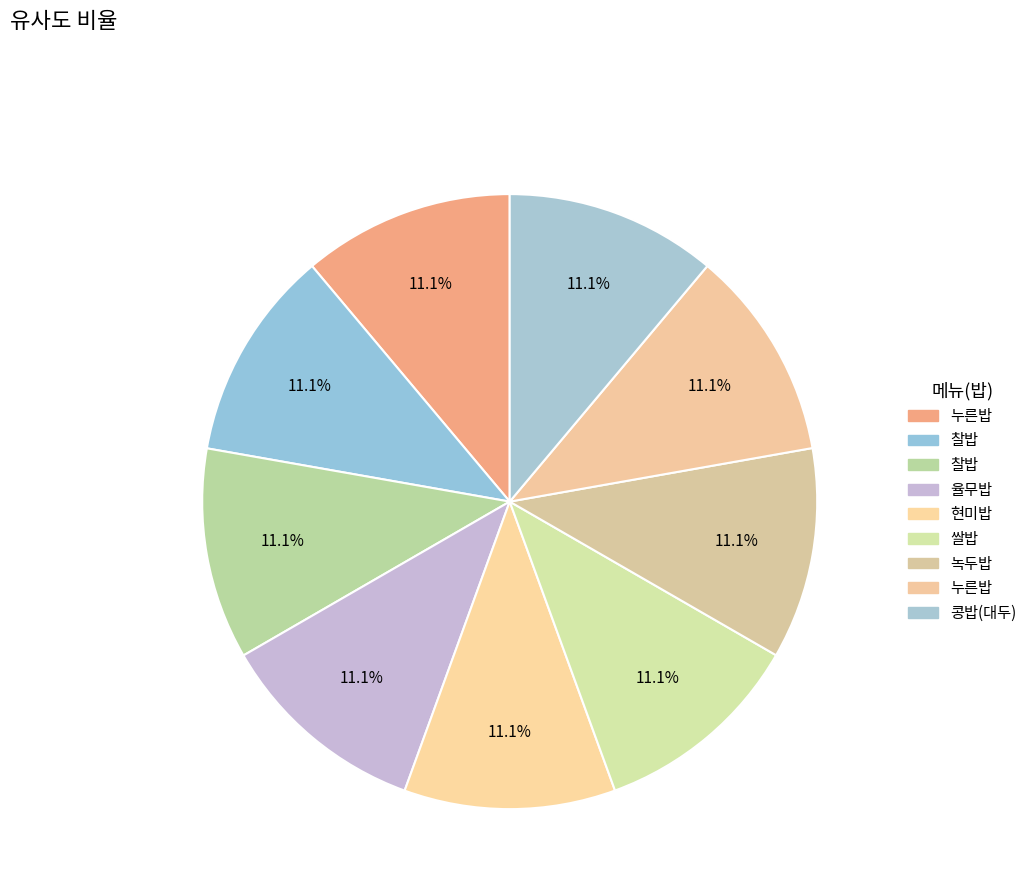

How many segments does this pie chart have?

9